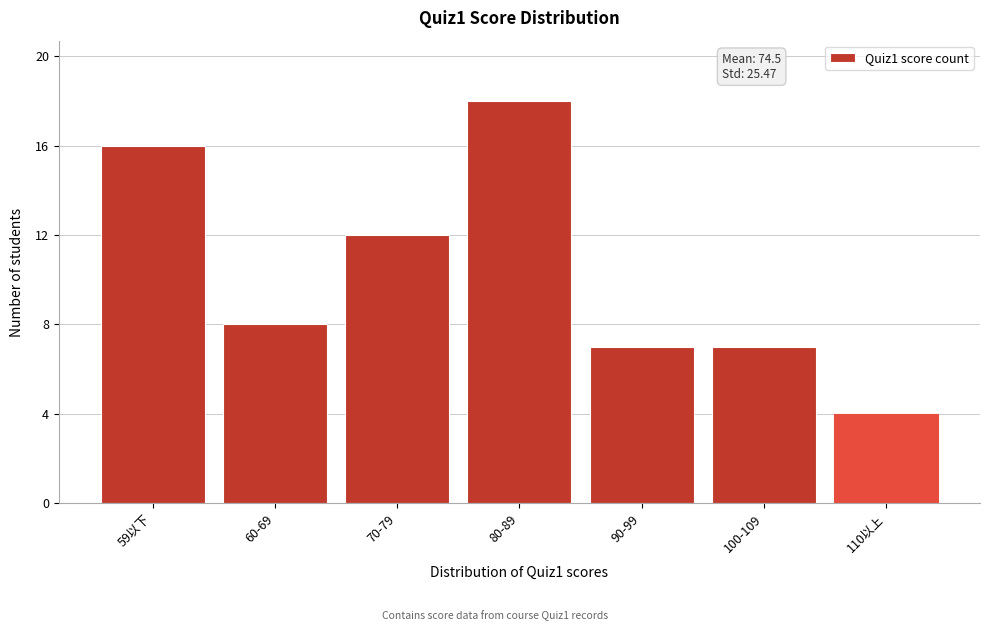

Reading left to right, what are all the values shown in this chart?

16	8	12	18	7	7	4